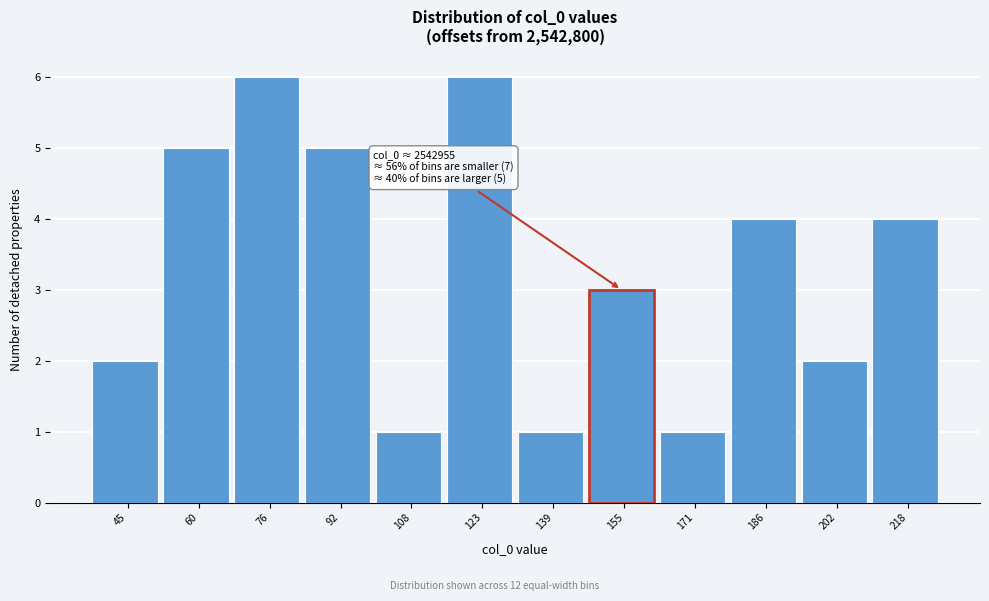

Reading left to right, extract all data points from this chart.

45=2	60=5	76=6	92=5	108=1	123=6	139=1	155=3	171=1	186=4	202=2	218=4